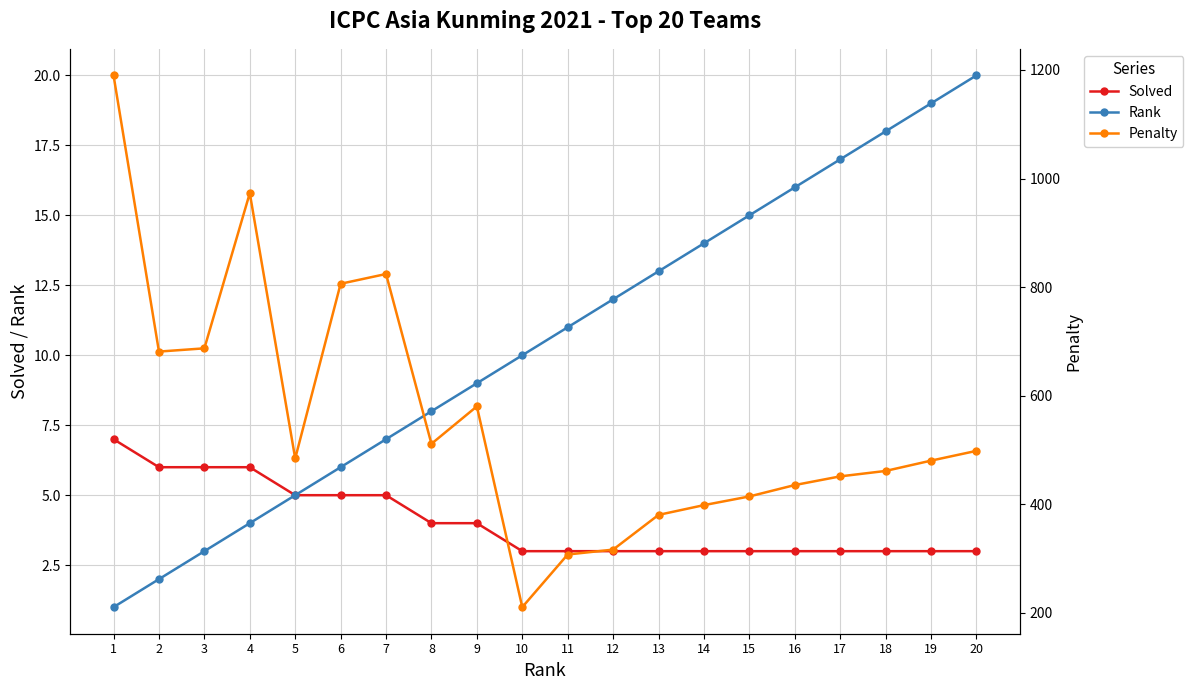

True or false: Penalty has a value of 266 at 14.

False